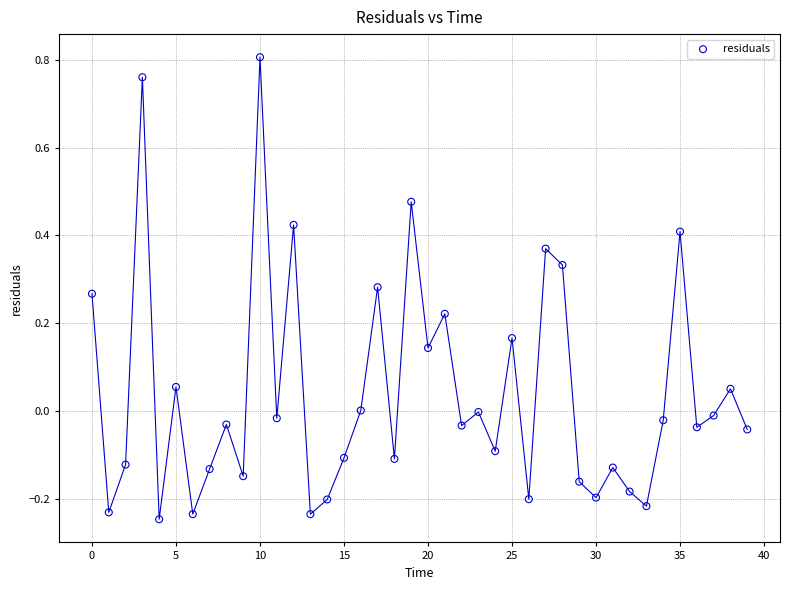

What is the range of Y values (max minus min)?

1.1